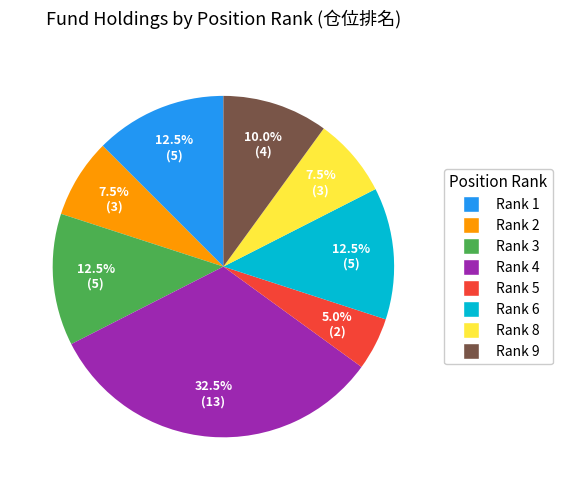

Is there a majority slice in this chart?

No